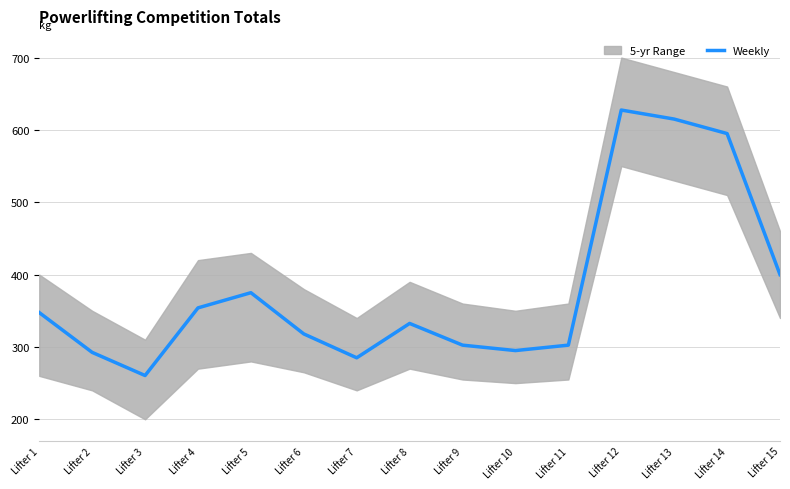

What is the ratio of the value at Lifter 6 to the value at Lifter 8?

1.0